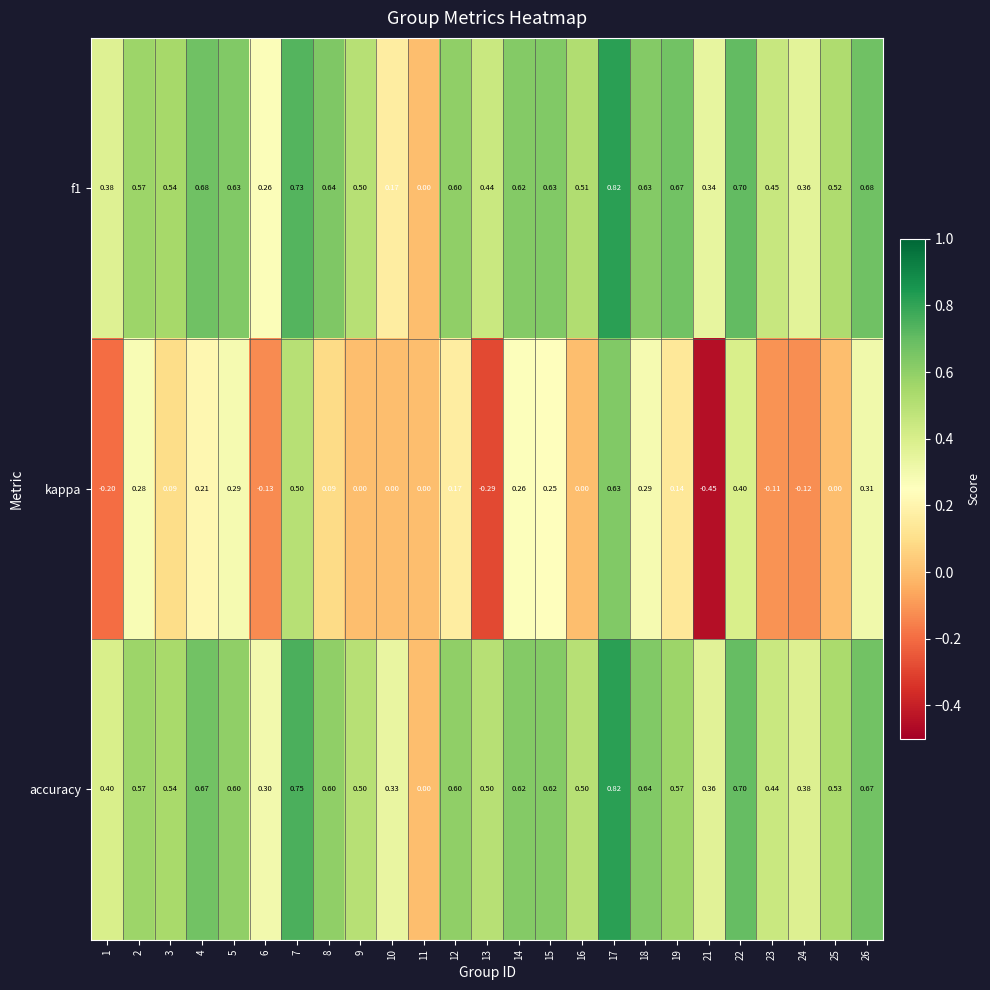

How many distinct data groups are displayed?

3